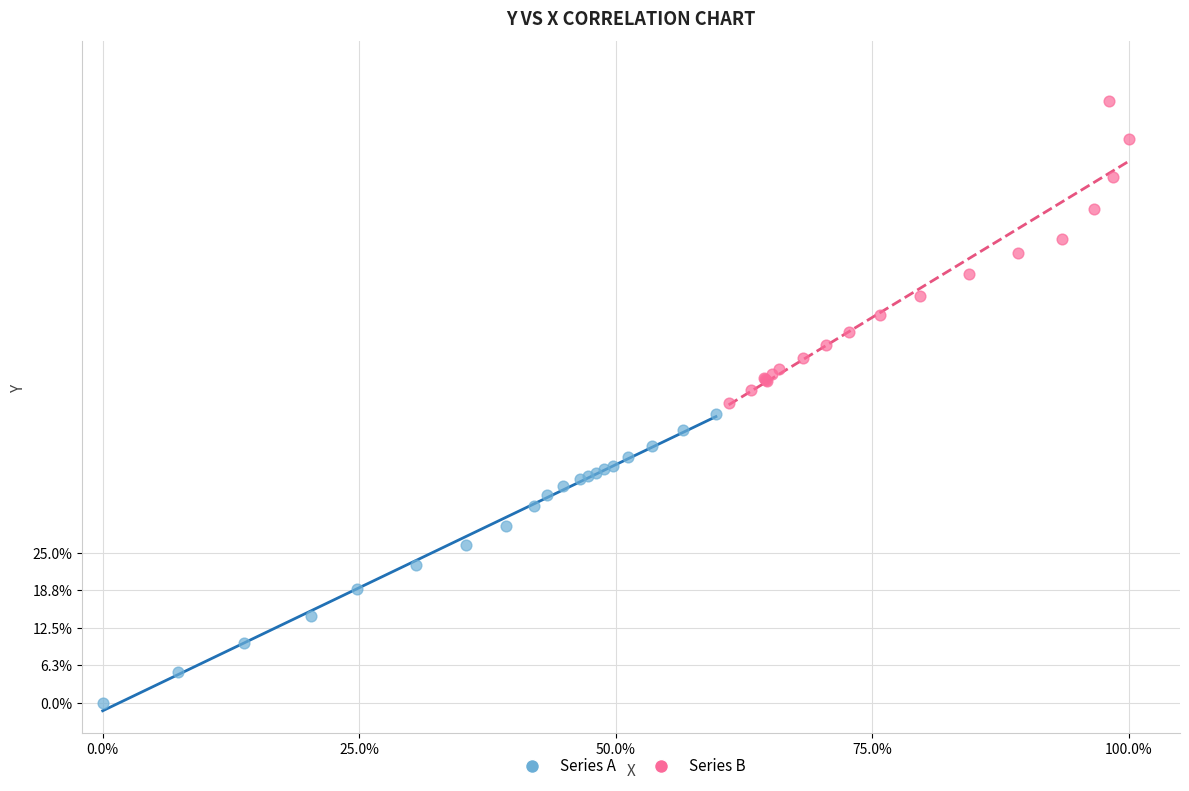

What are all the series names shown in the legend?

Series A, Series B